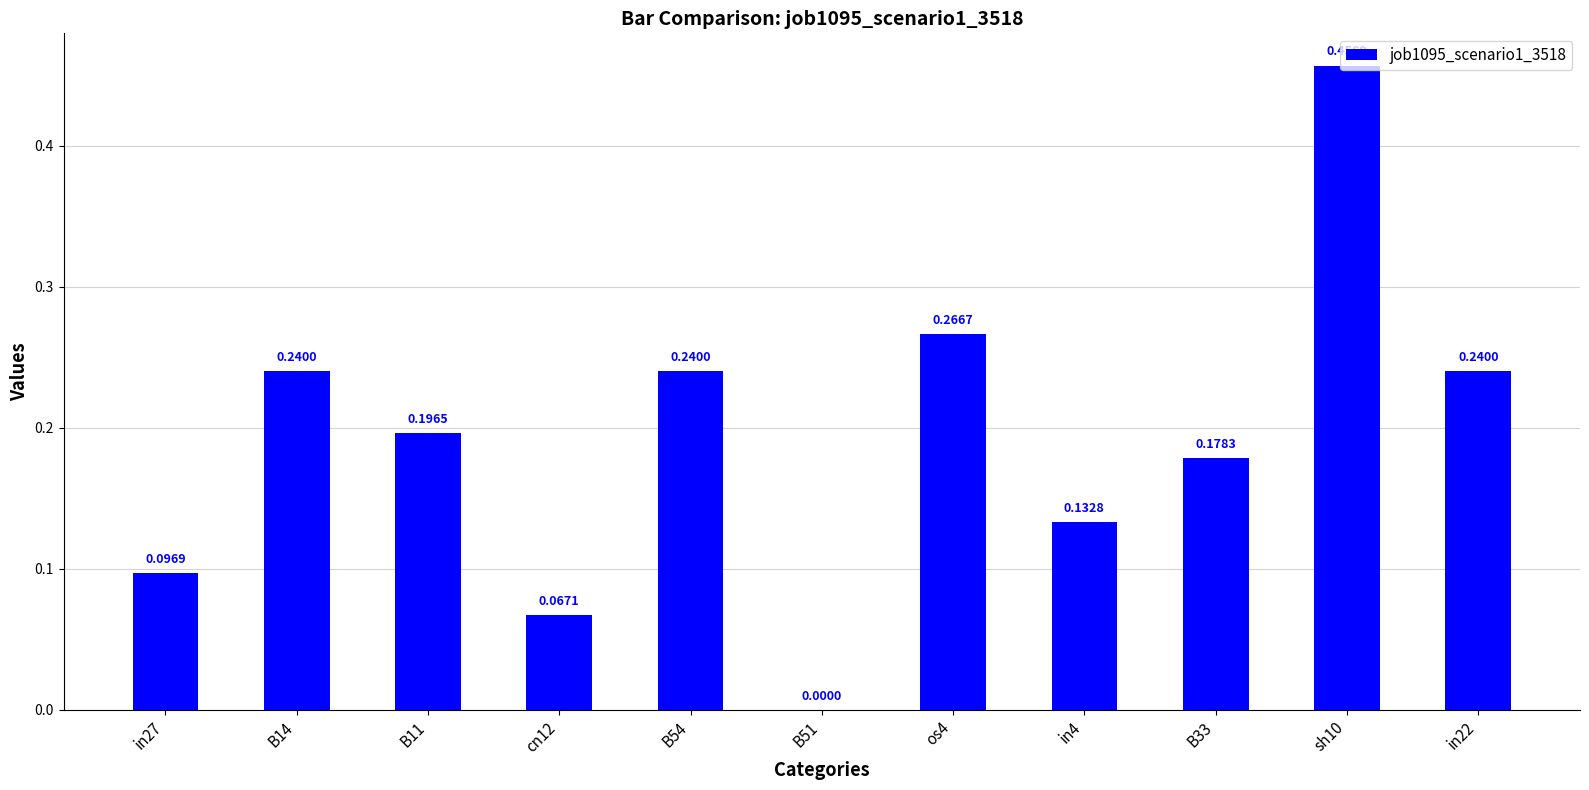

What is the change in value from B51 to in4?

+0.1